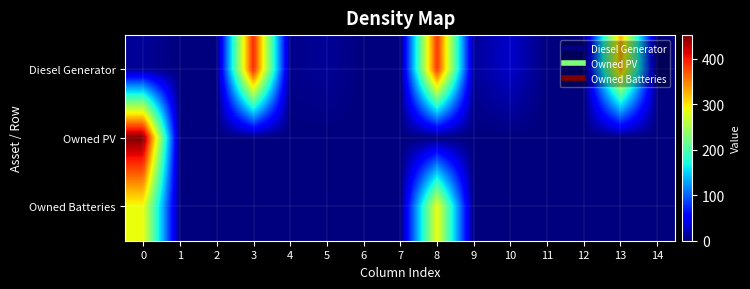

At how many categories does at least one series exceed 328?

3